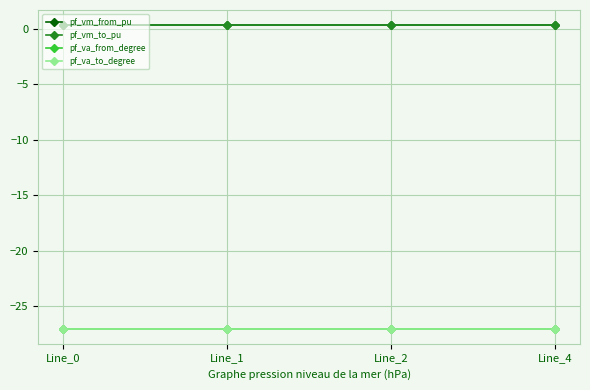

Rank the series at Line_1 from highest to lowest value.

pf_vm_from_pu, pf_vm_to_pu, pf_va_from_degree, pf_va_to_degree